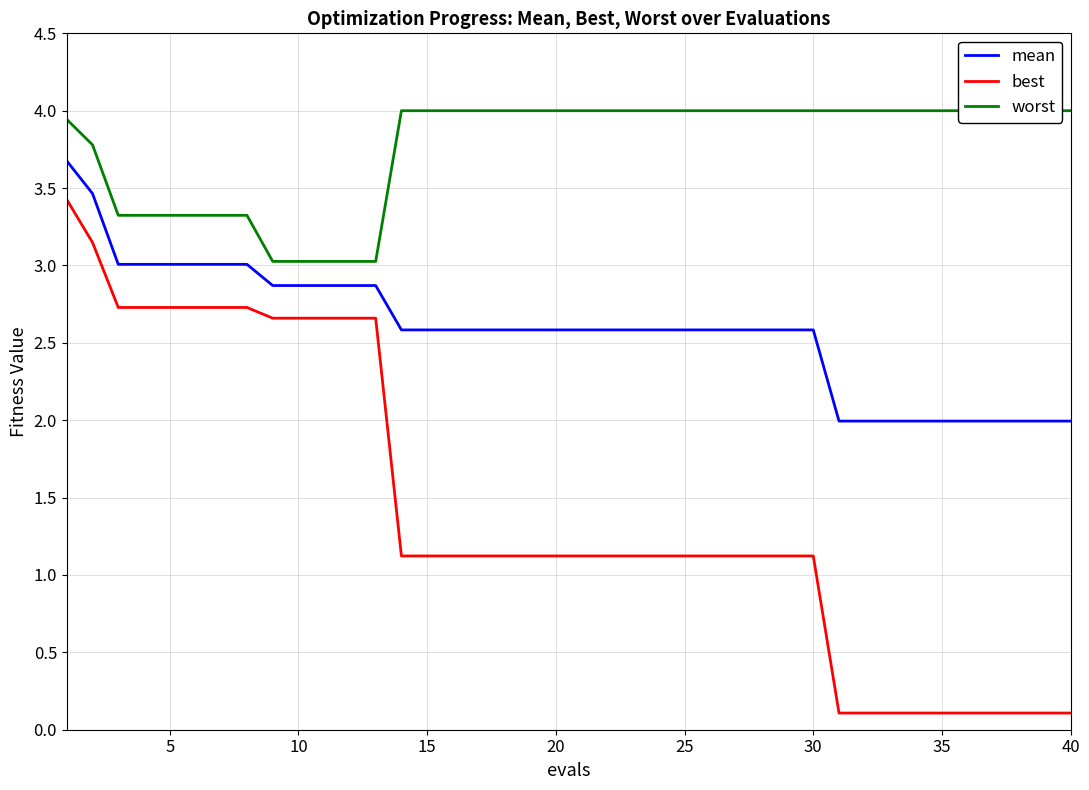

What is the difference between the maximum and second lowest values in the mean series?

1.7